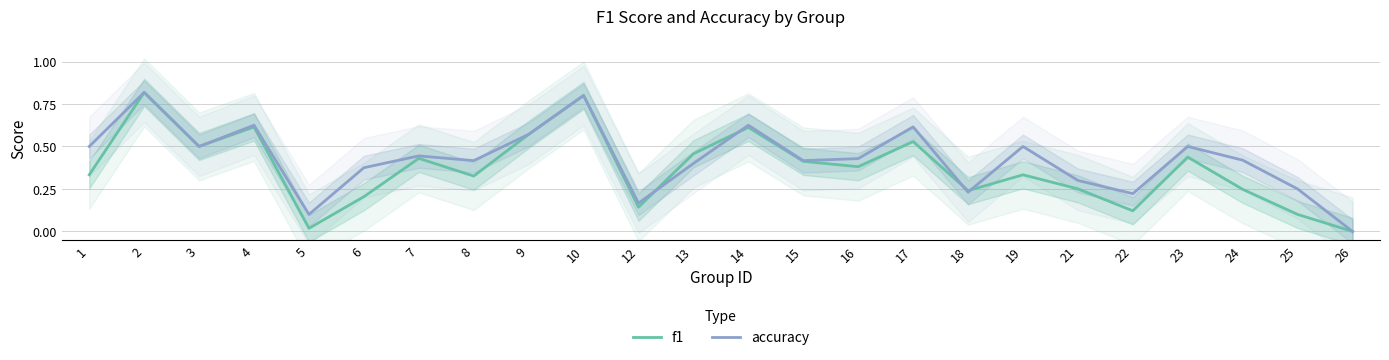

At which label does f1 reach its minimum?

26